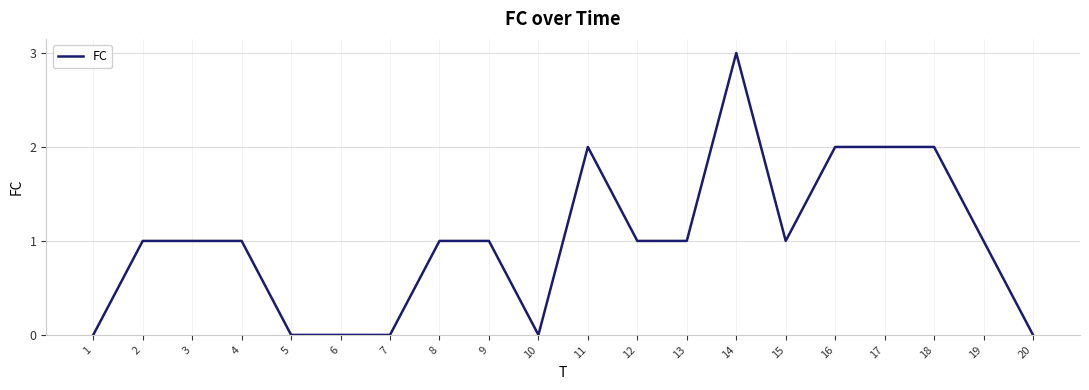

What is the difference between the maximum and minimum values?

3